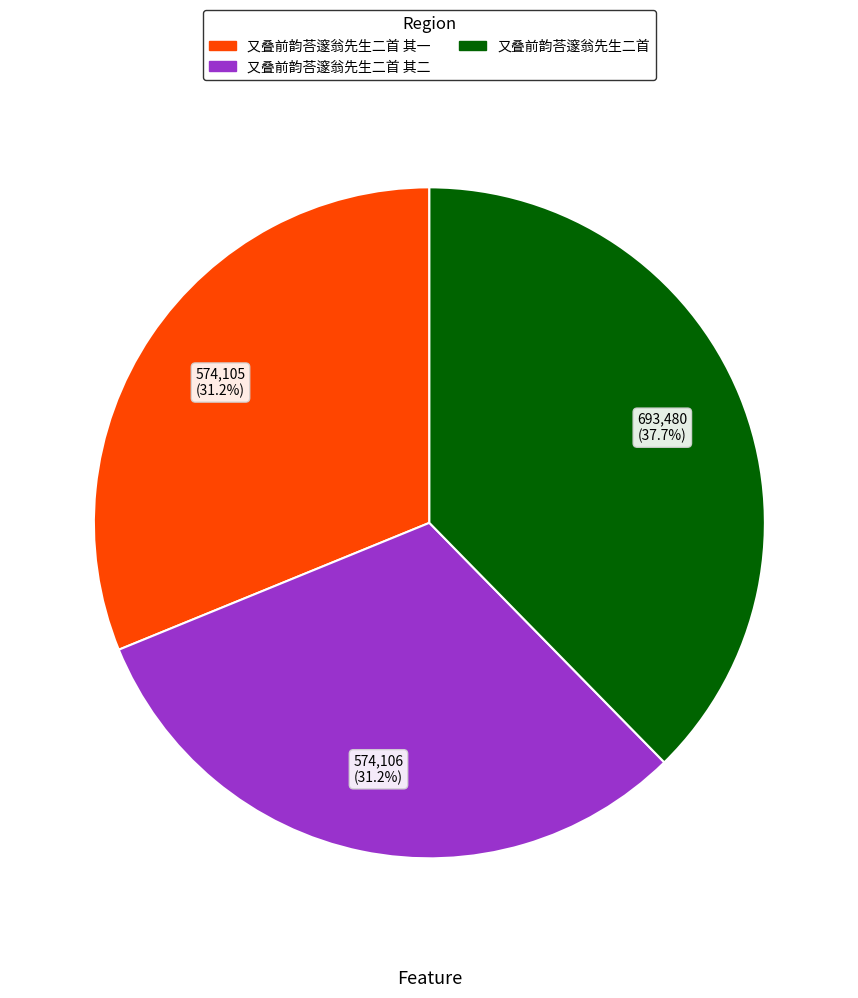

How many segments does this pie chart have?

3